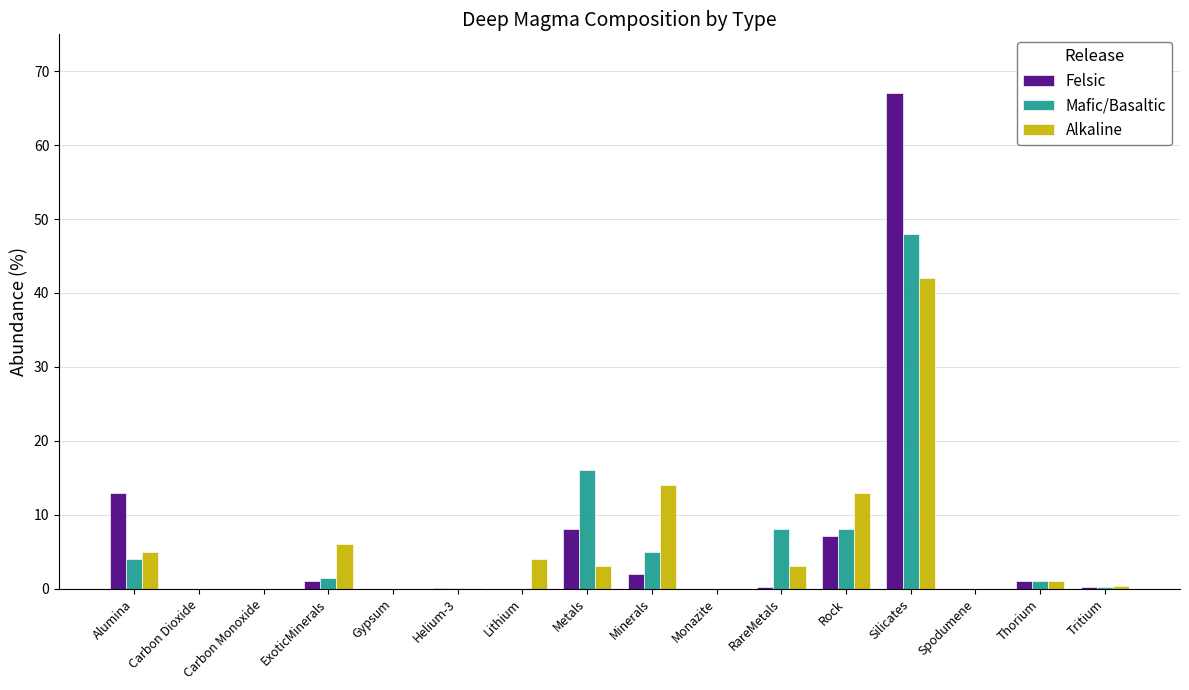

What is the sum of all Felsic values?

99.7